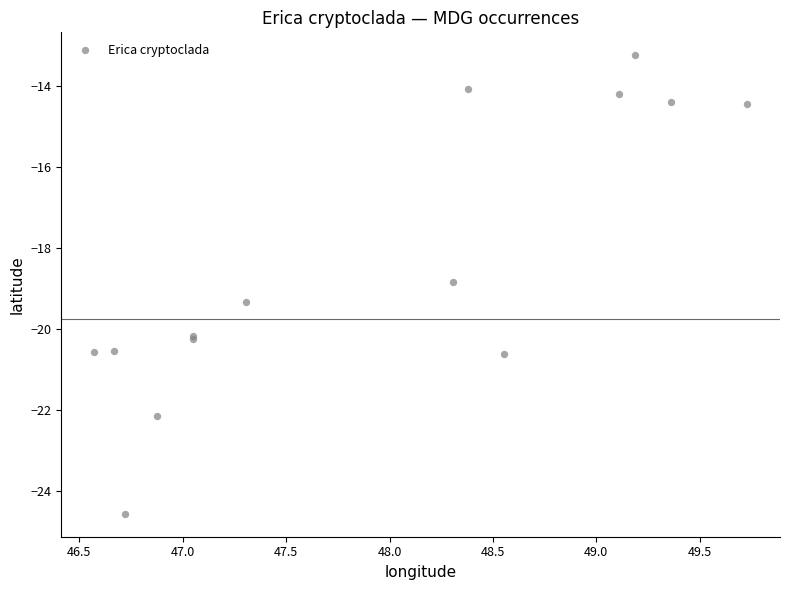

What Y value in the scatter plot is closest to -18?

-18.9